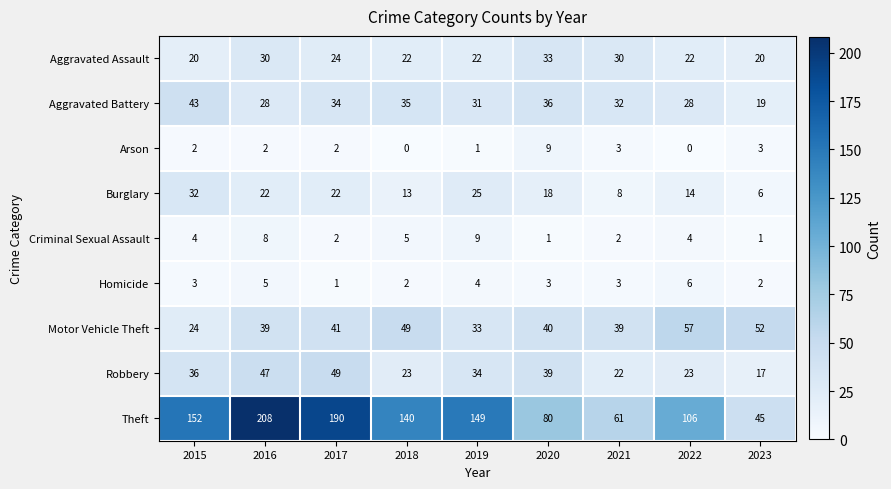

Which series has the largest total across all categories?

Theft